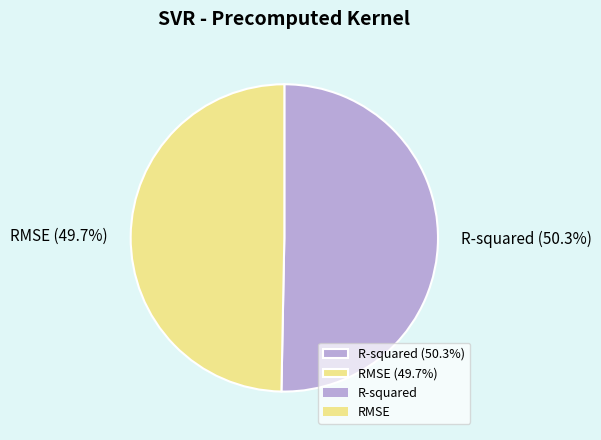

What percentage is the RMSE slice, to the nearest percent?

50%